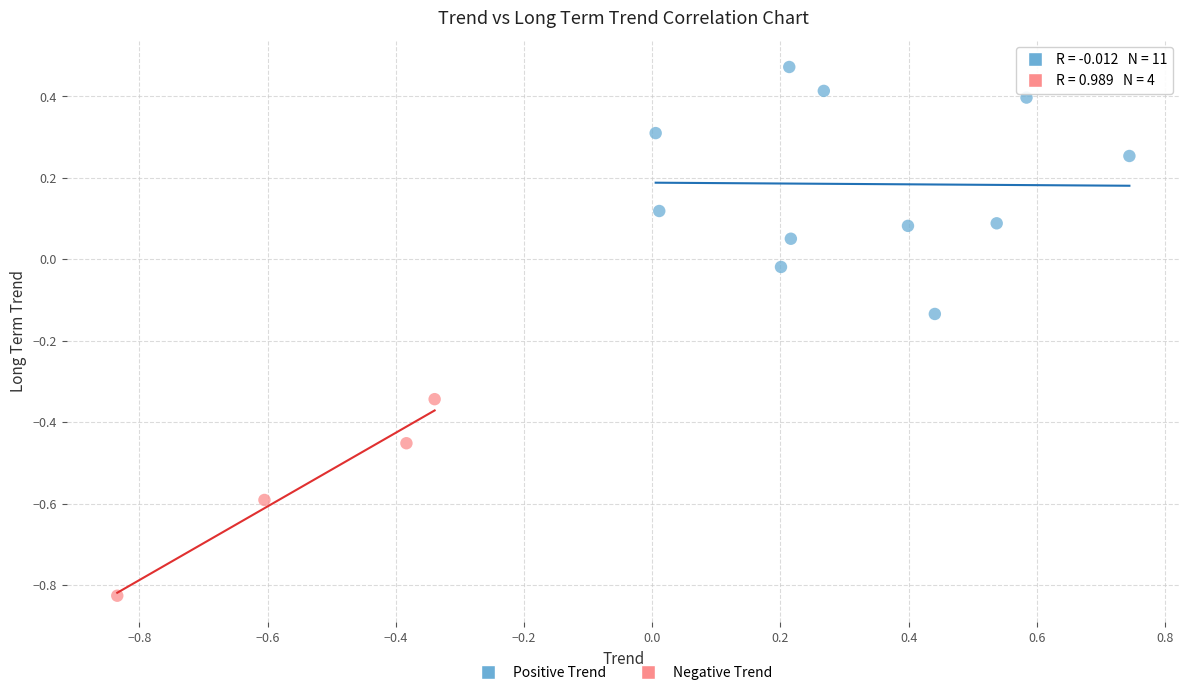

Which series reaches the minimum Y coordinate?

Negative Trend